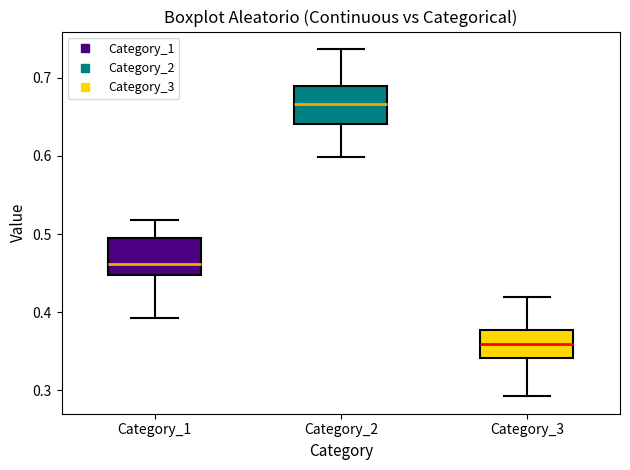

Reading left to right, transcribe this box plot: for each box, give where its median line is, the range the box spans, and where its two whiskers end, as read against the y-axis. The values are not printed on the chart, so give them approximately, as read against the axis.

Category_1: median 0.46, box 0.45 to 0.49, whiskers 0.39 to 0.52
Category_2: median 0.67, box 0.64 to 0.69, whiskers 0.60 to 0.74
Category_3: median 0.36, box 0.34 to 0.38, whiskers 0.29 to 0.42